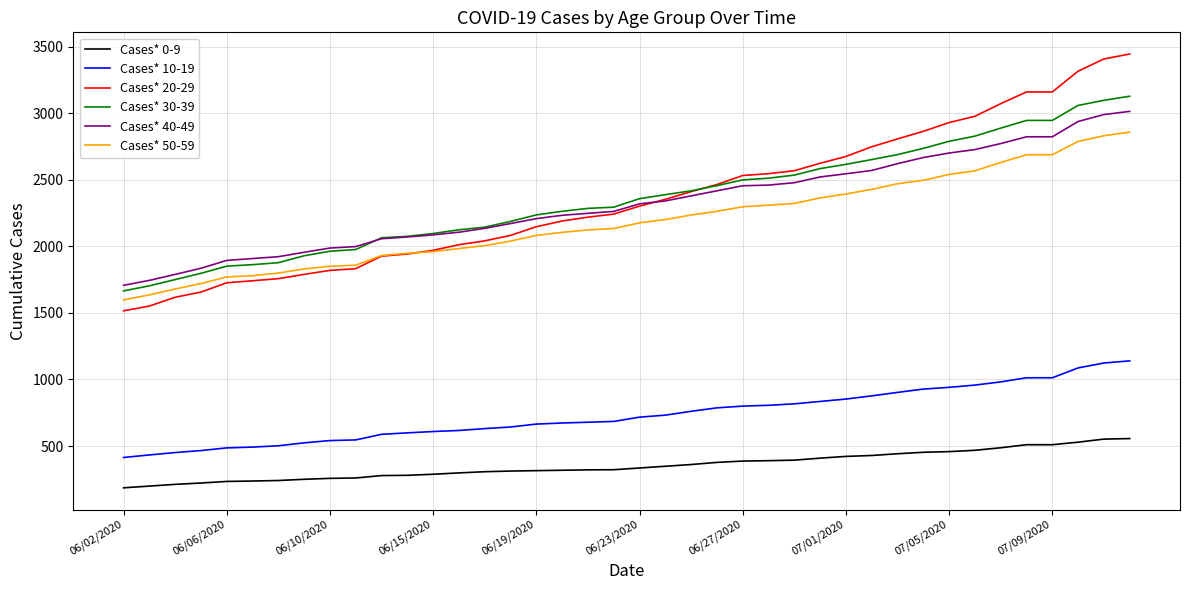

True or false: Cases* 20-29 and Cases* 0-9 cross at least once.

False